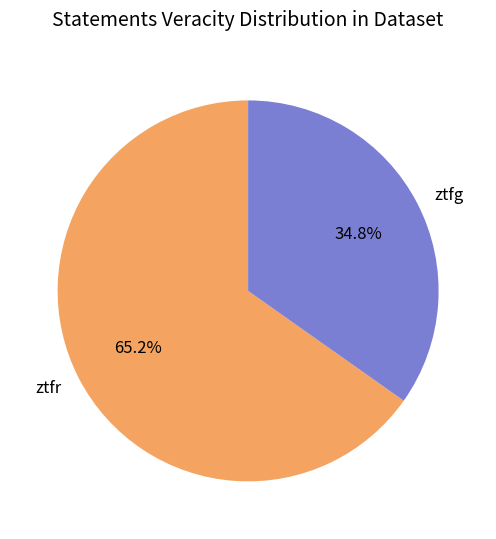

The ztfr slice represents 65% of the pie. True or false?

True